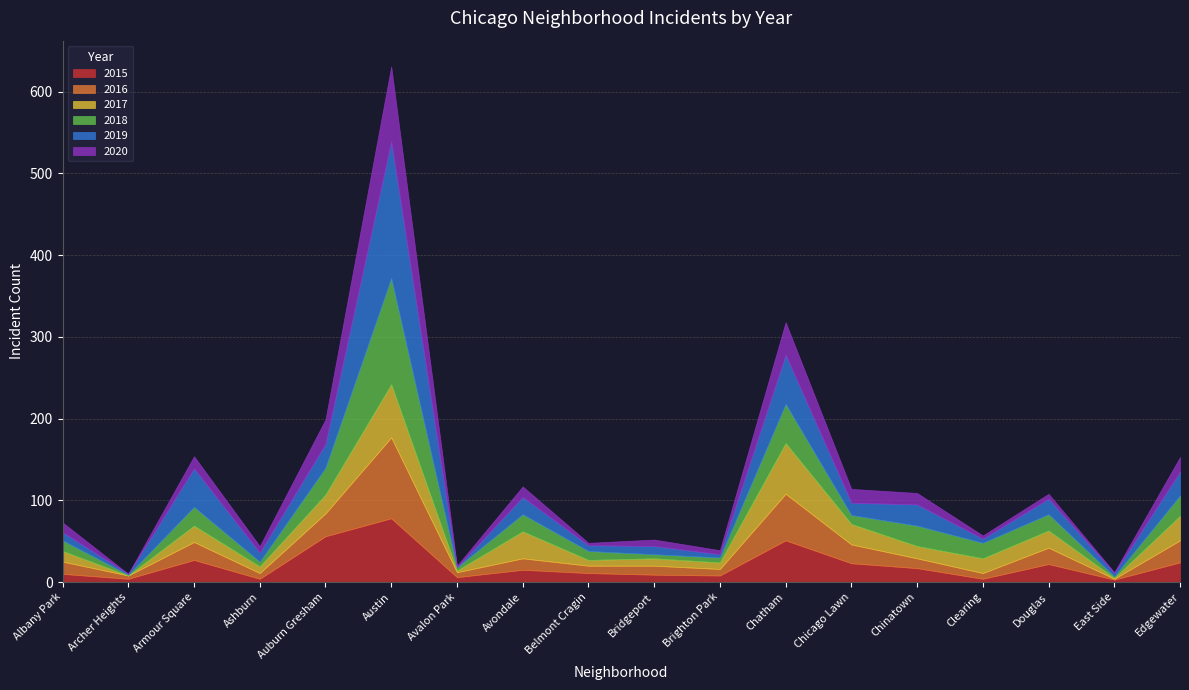

What is the spread (max minus min) of values at Chinatown?

14